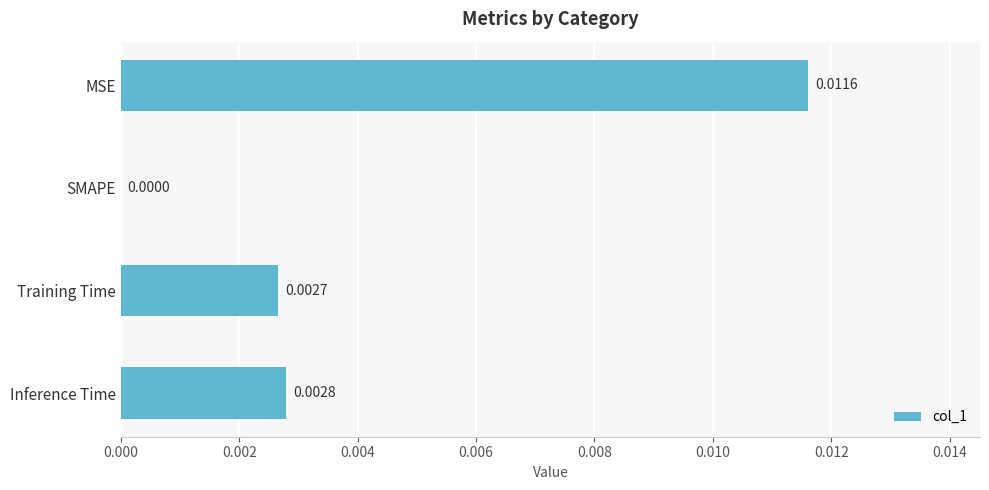

Between Inference Time and Training Time, which is larger?

Inference Time